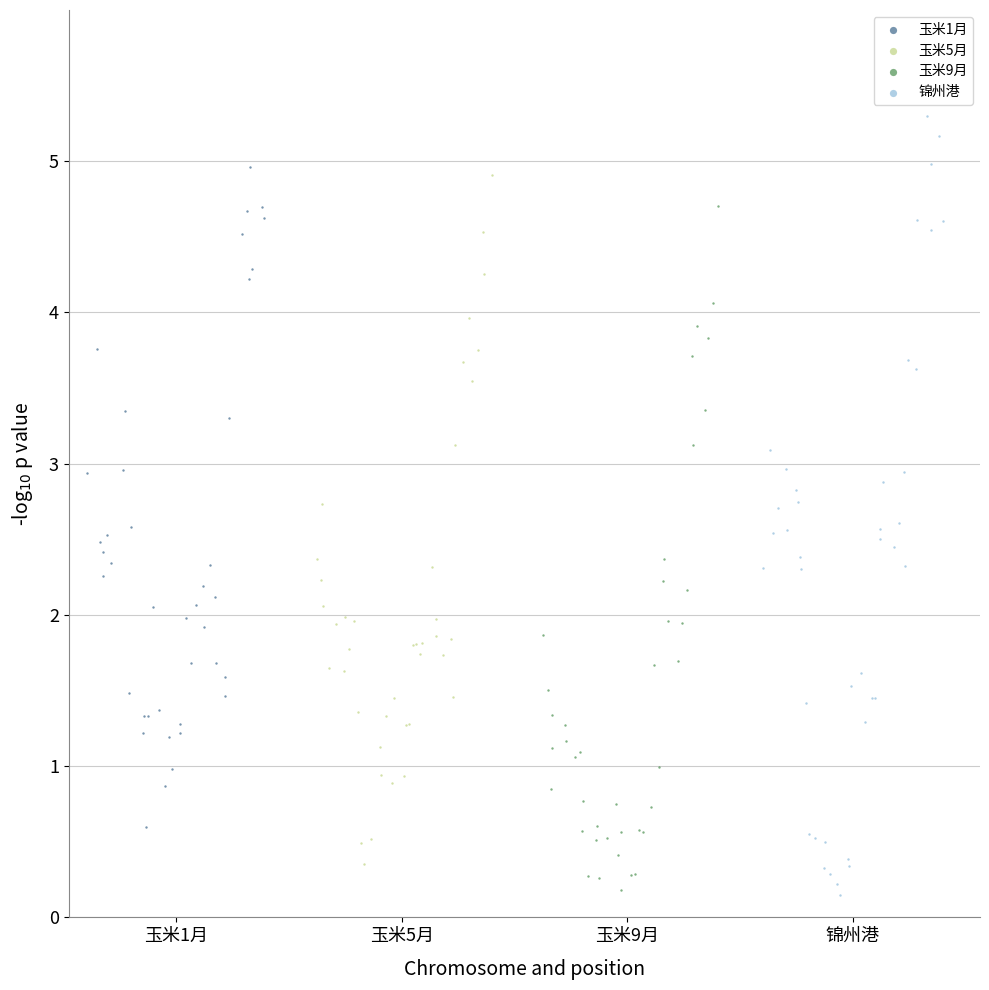

What are all the series names shown in the legend?

玉米1月, 玉米5月, 玉米9月, 锦州港